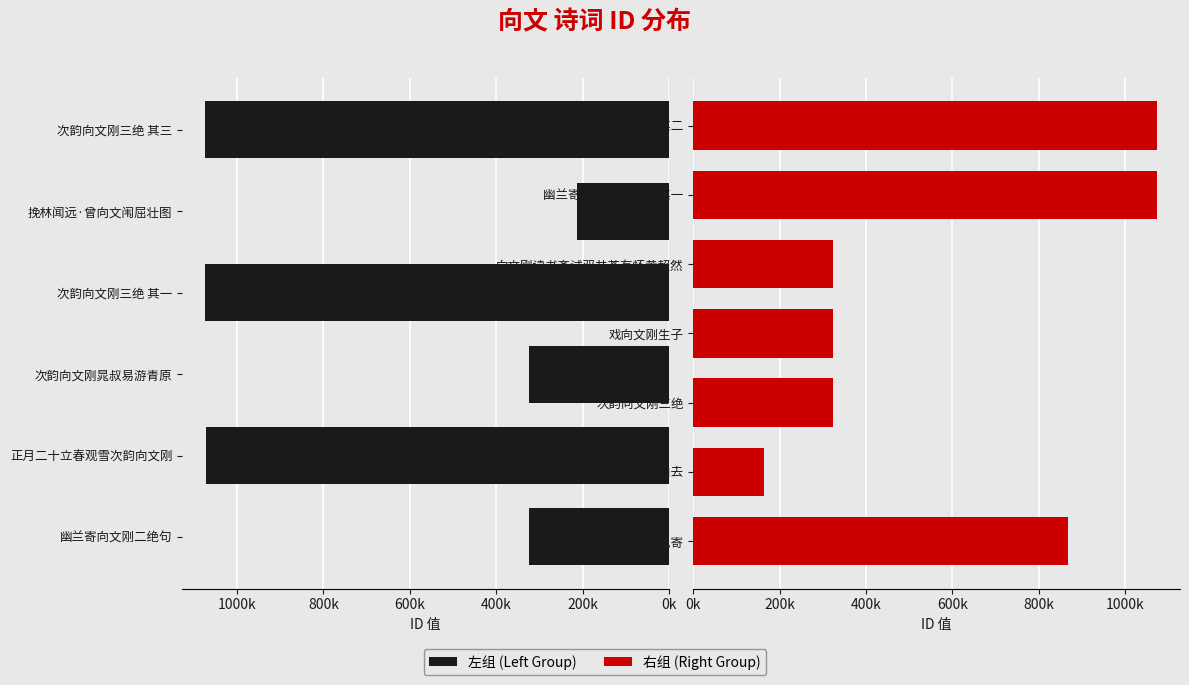

Is it true that the value at 次韵向文刚三绝 其三 is 1594481?

False